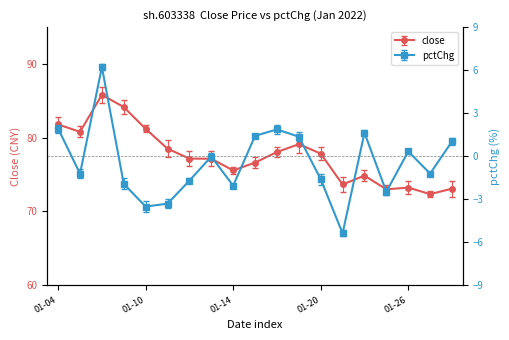

True or false: close and pctChg intersect in this chart.

False